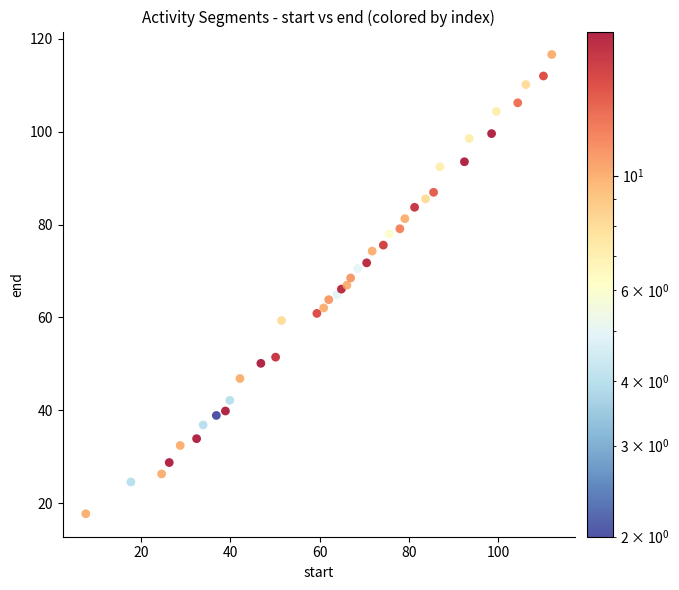

What is the range of Y values (max minus min)?

98.9